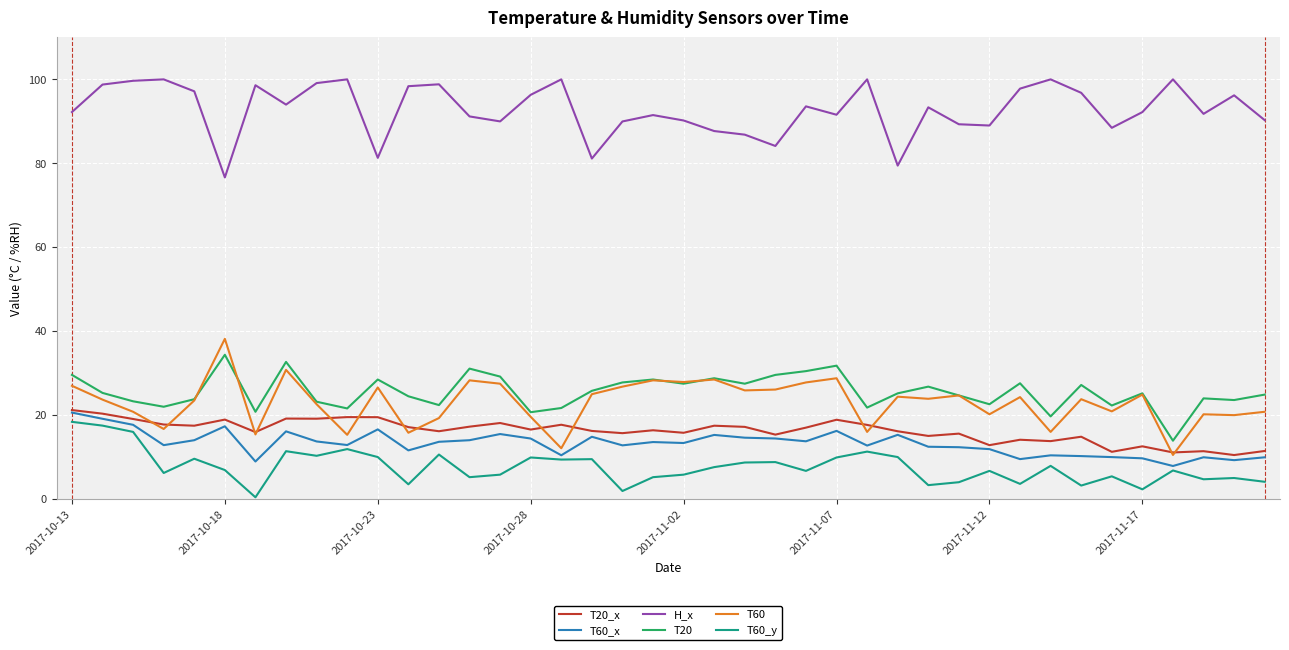

What is the maximum value shown in the chart?

100.0